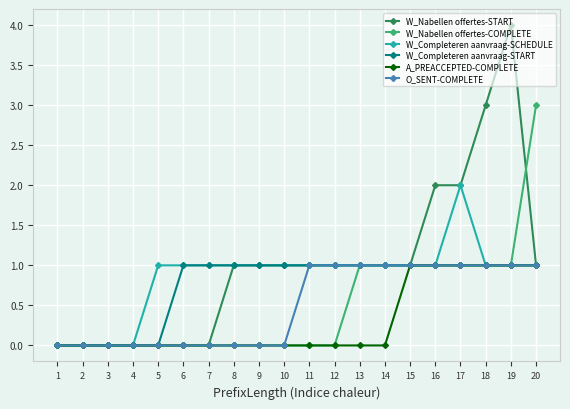

True or false: O_SENT-COMPLETE has a value of 0 at 6.

True